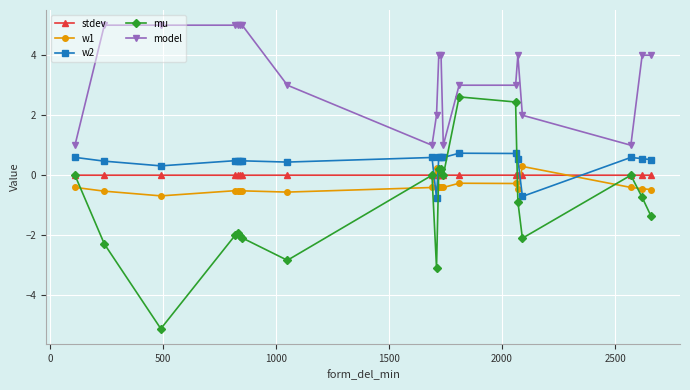

How many values in the w2 series are below 0?

2